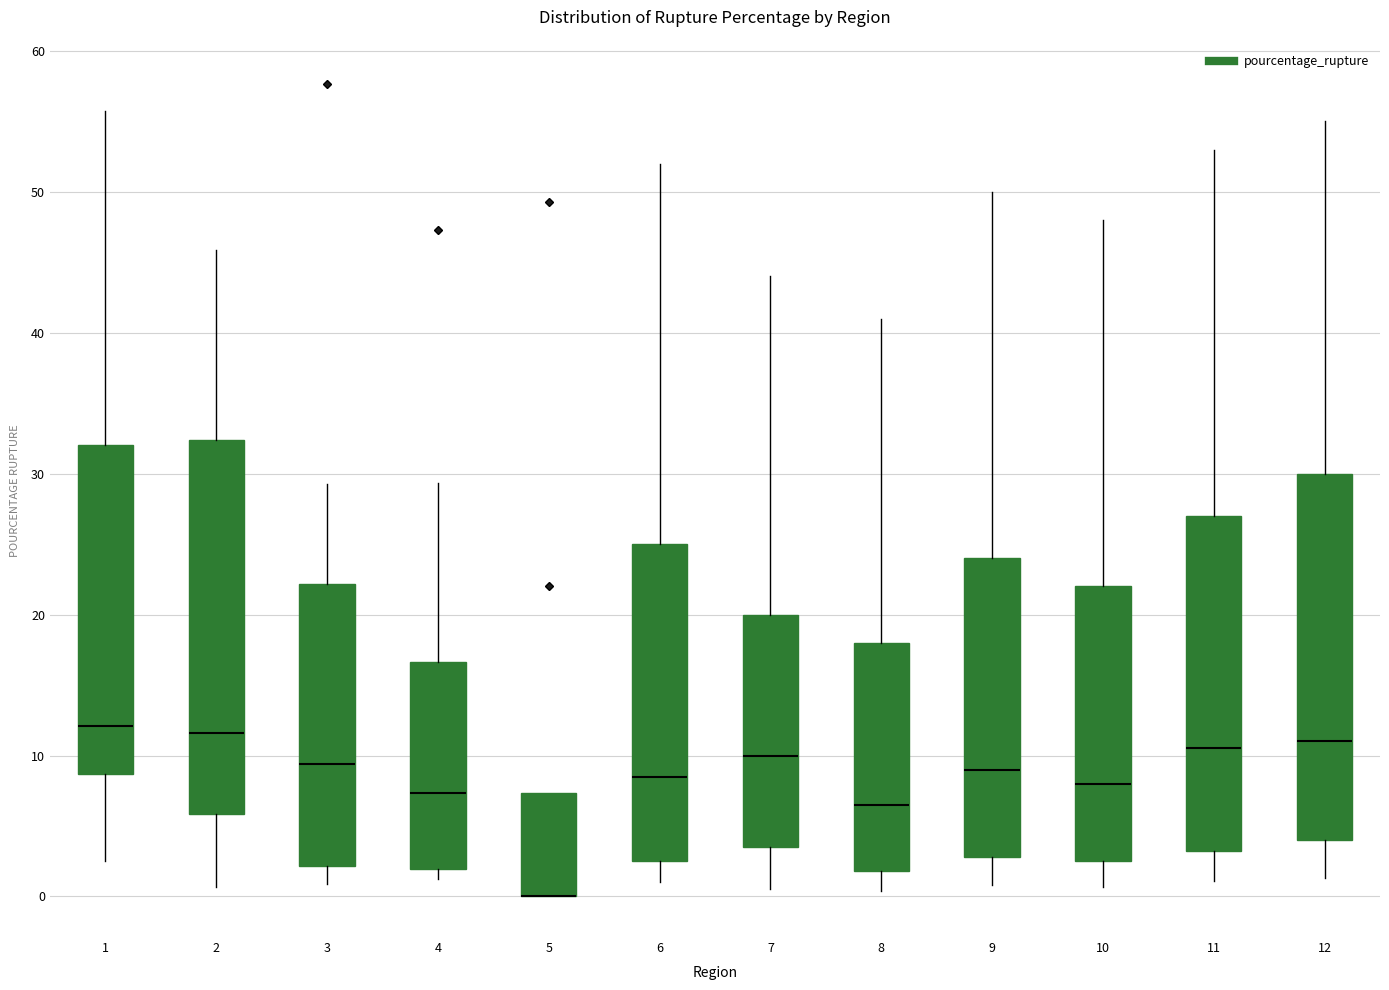

Reading left to right, read every box against the y-axis: the position of its median line, the range the box covers, and the ends of its whiskers. The values are not printed on the chart, so give them approximately, as read against the axis.

1: median 12, box 9 to 32, whiskers 3 to 56
2: median 12, box 6 to 32, whiskers 1 to 46
3: median 9, box 2 to 22, whiskers 1 to 29
4: median 7, box 2 to 17, whiskers 1 to 29
5: median 0 (drawn on the box's lower edge), box 0 to 7, whiskers 0 to 7
6: median 9, box 3 to 25, whiskers 1 to 52
7: median 10, box 4 to 20, whiskers 1 to 44
8: median 7, box 2 to 18, whiskers 0 to 41
9: median 9, box 3 to 24, whiskers 1 to 50
10: median 8, box 3 to 22, whiskers 1 to 48
11: median 11, box 3 to 27, whiskers 1 to 53
12: median 11, box 4 to 30, whiskers 1 to 55